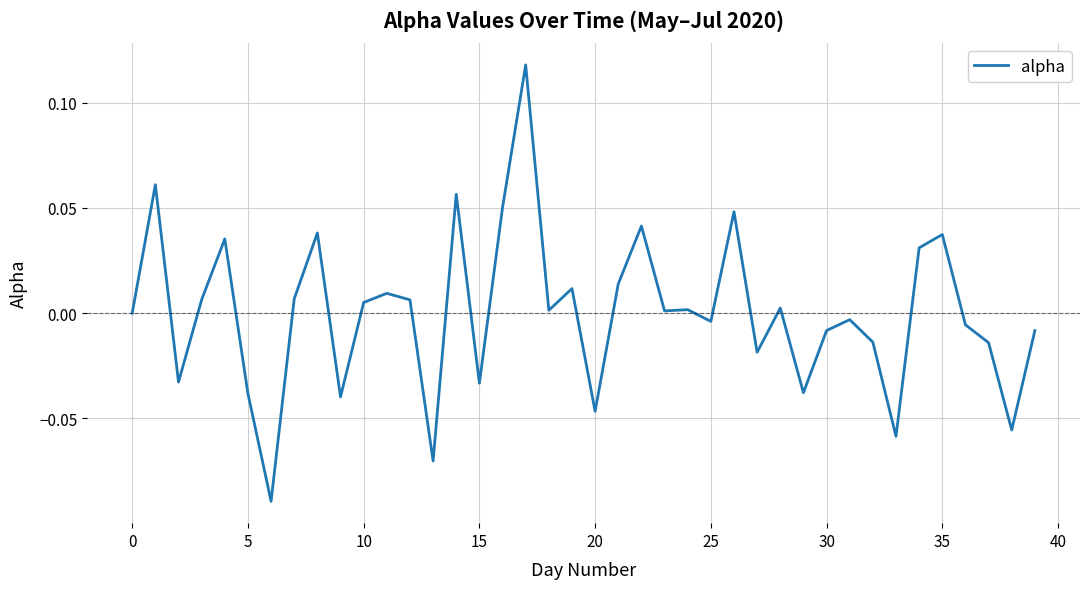

Does the chart display data point markers on the line(s)?

No